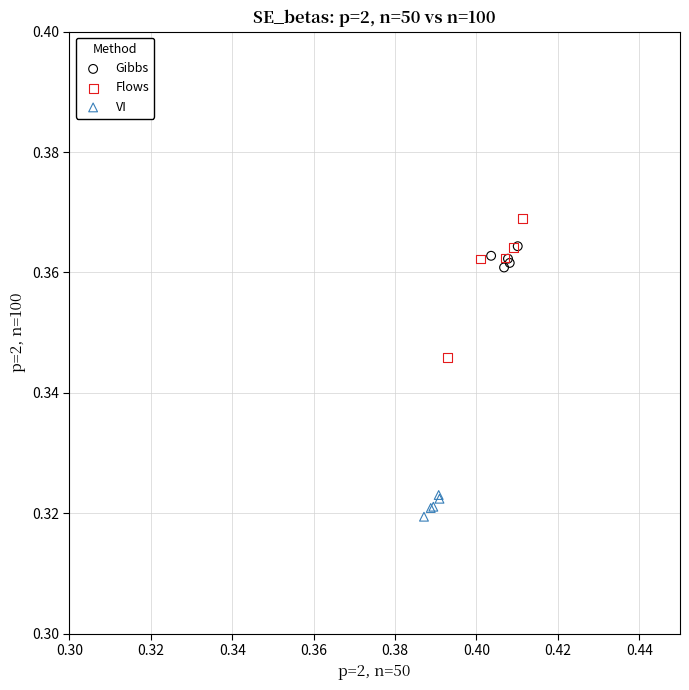

Which series contains the lowest Y value?

VI